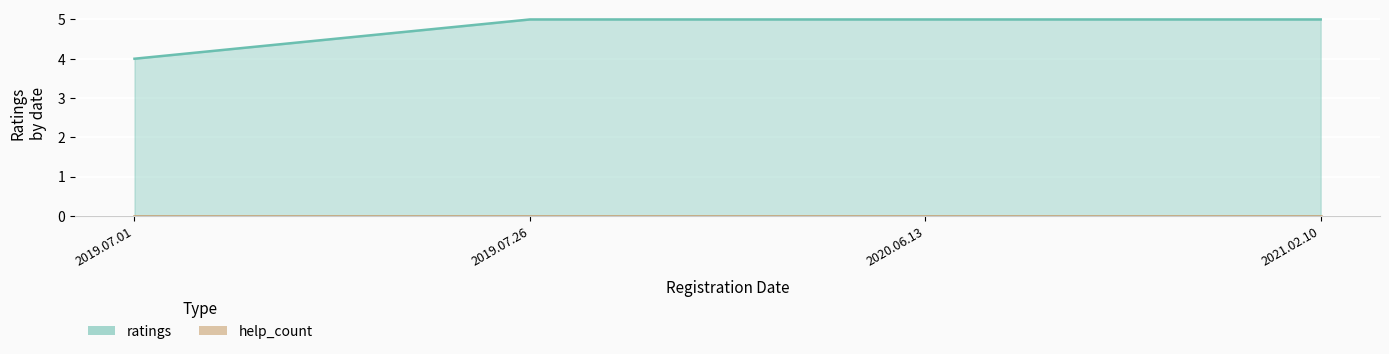

How many lines are shown in the chart?

1